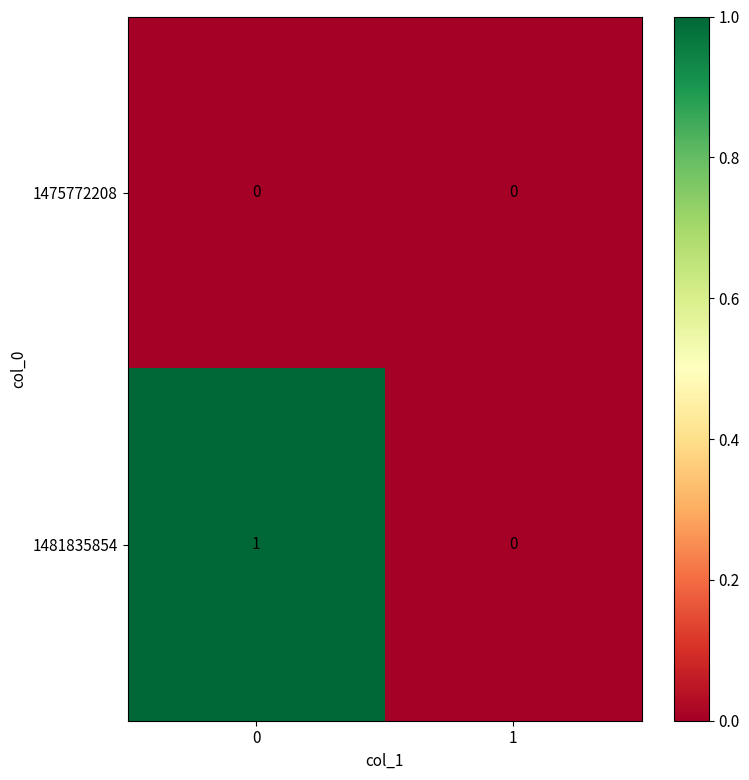

Which series has the widest spread of values?

1481835854